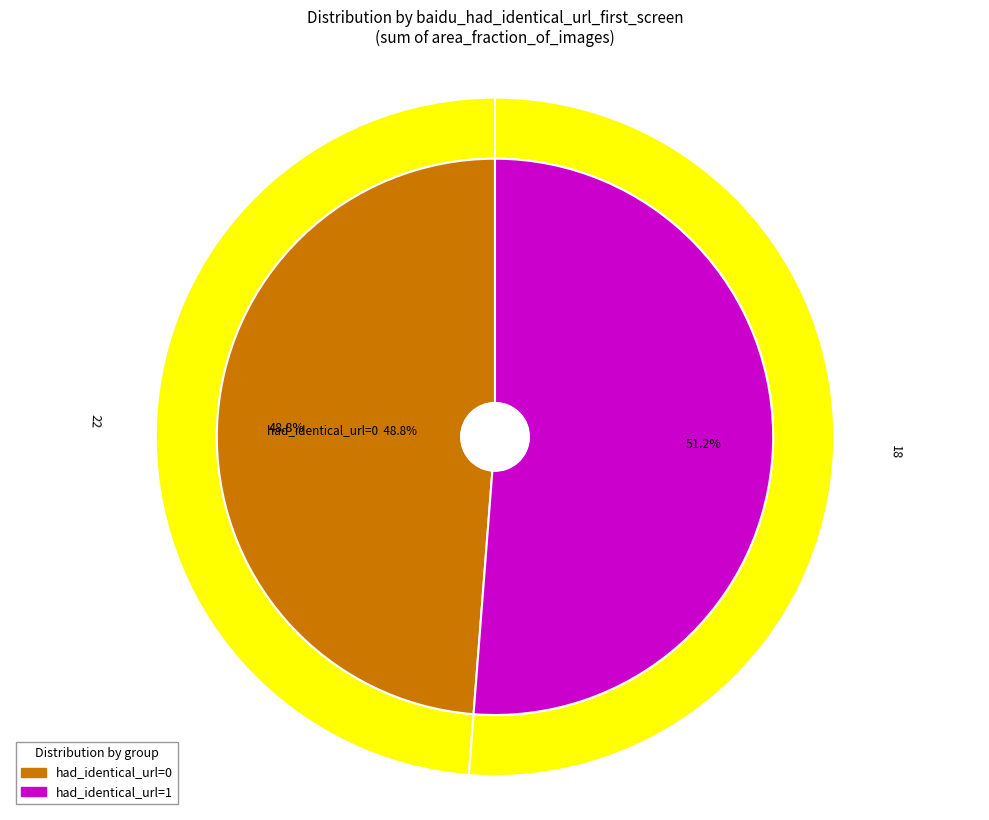

True or false: 0 accounts for 83% of the total.

False